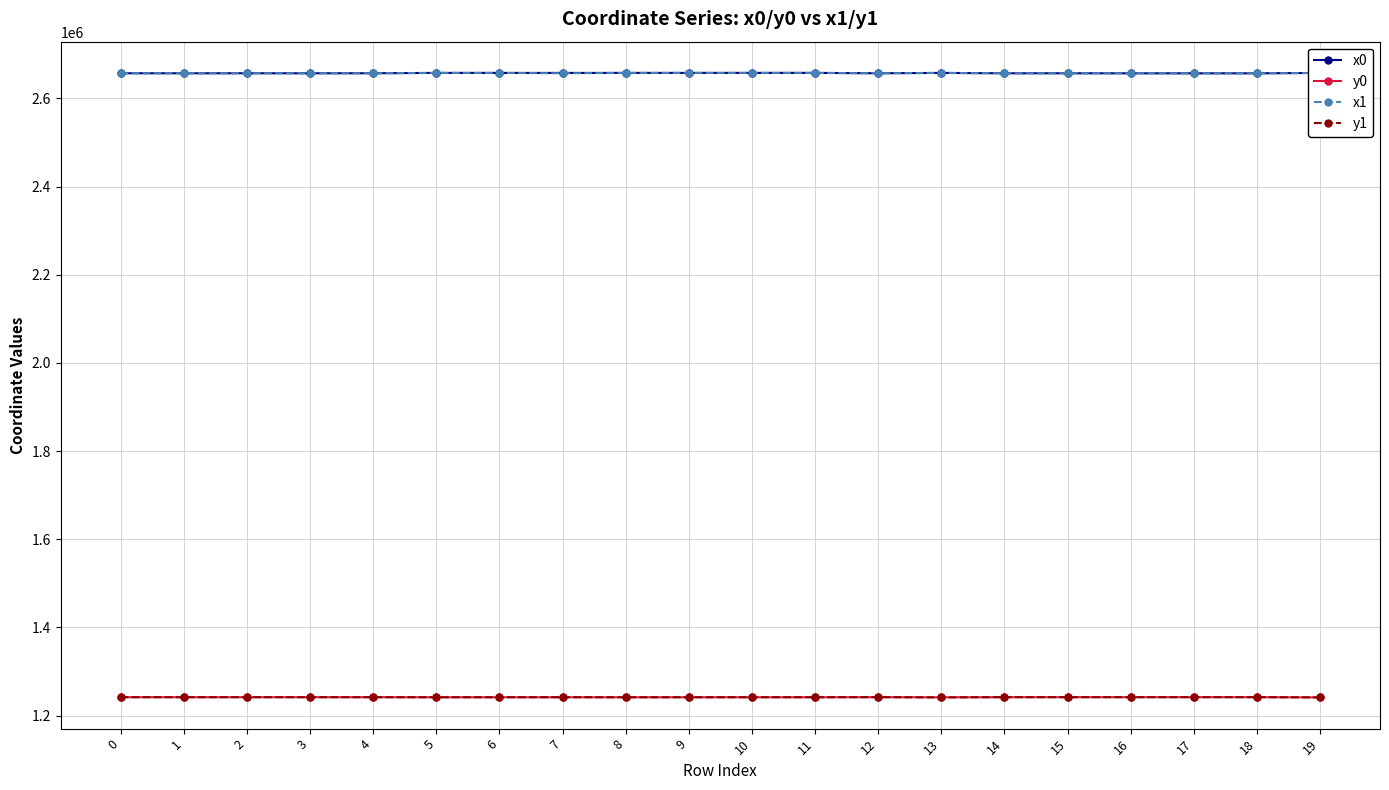

What is the spread (max minus min) of values at 19?

1416693.3